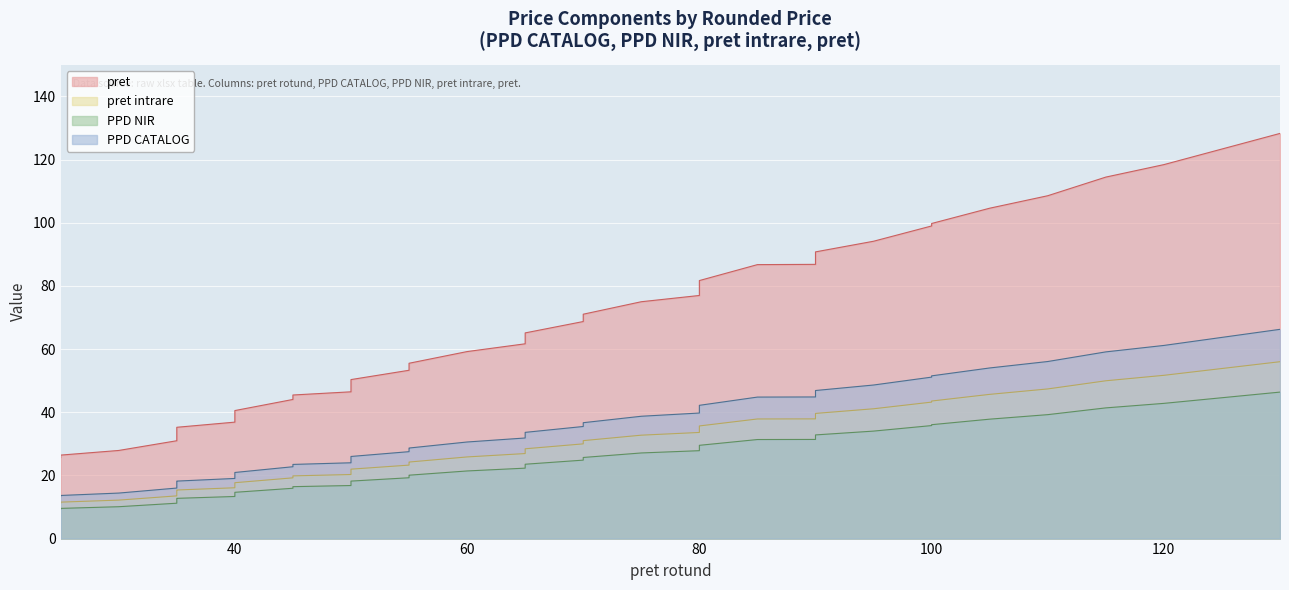

Which series has the largest range (max minus min)?

pret